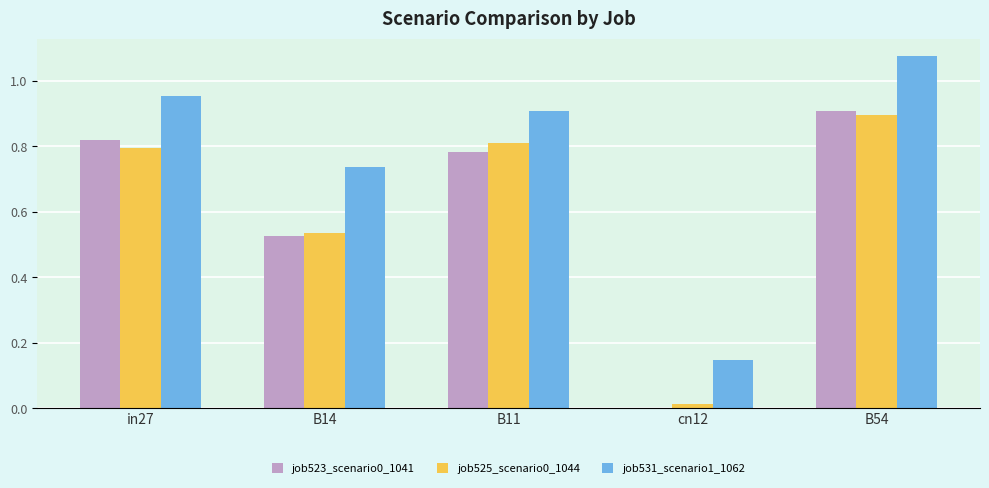

What is the sum of all job525_scenario0_1044 values?

3.1